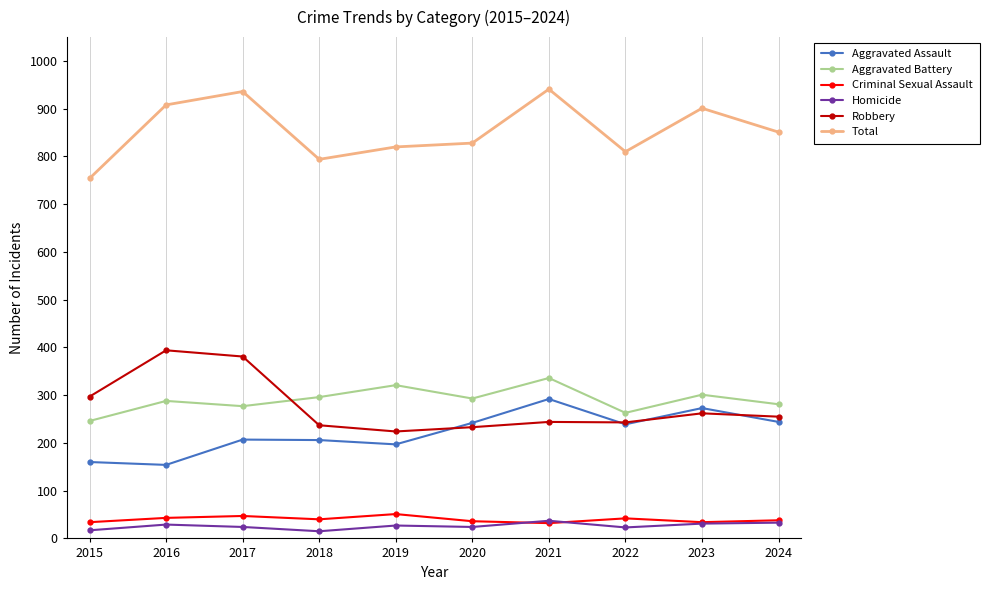

True or false: Aggravated Battery has more than 1 interior local peaks.

True